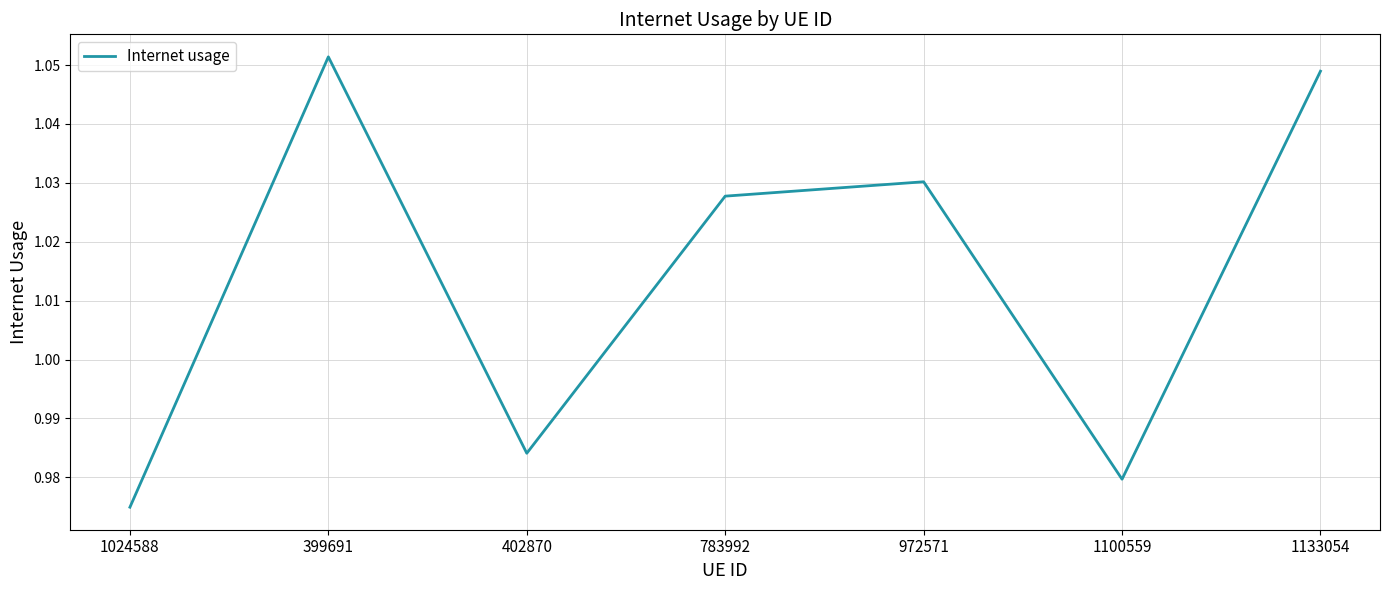

What is the change in value from 1024588 to 1133054?

+0.1